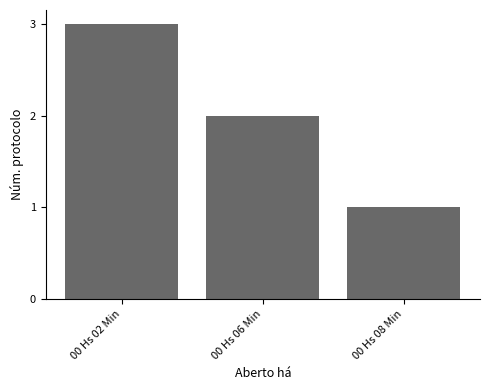

The chart shows a value of 1 at 00 Hs 02 Min. True or false?

False